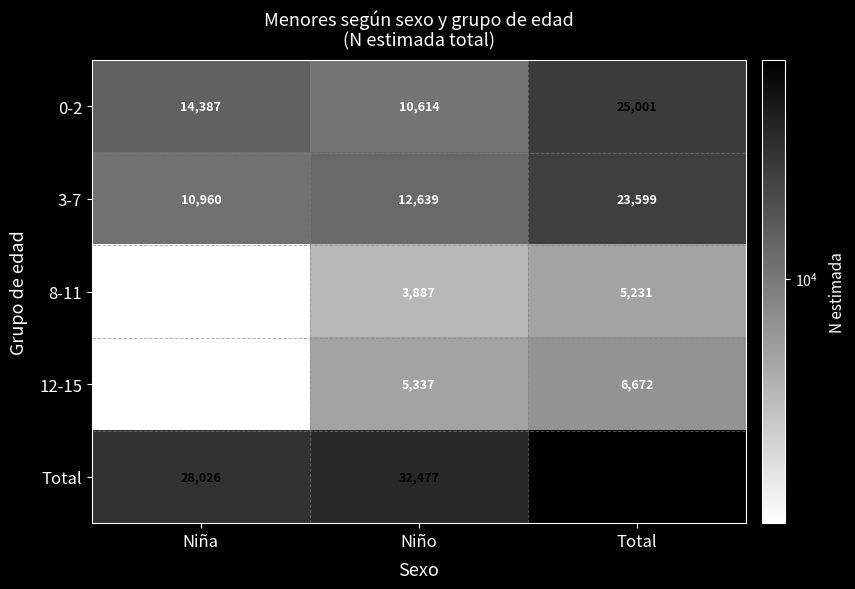

Which series has the largest total across all categories?

Total